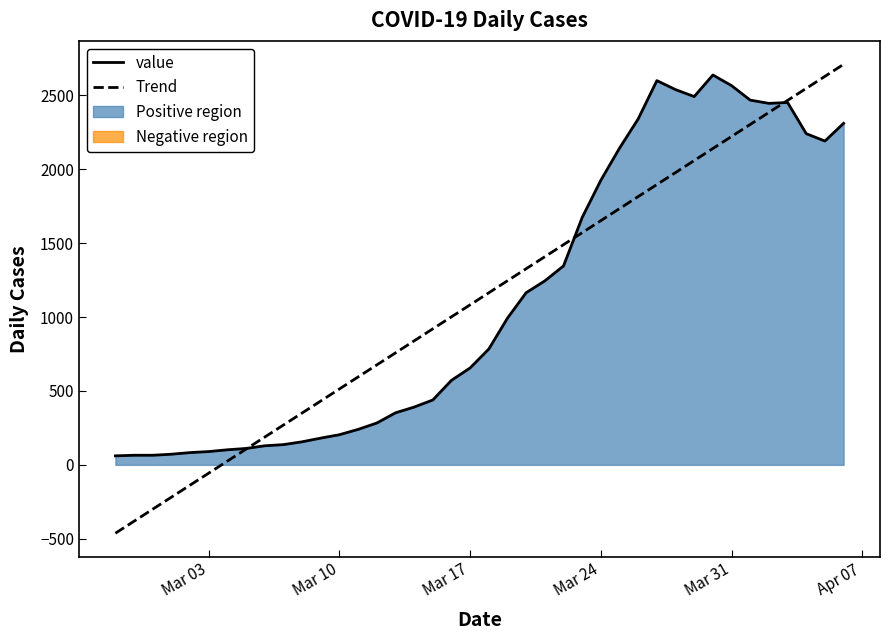

The value of value at Mar 31 is 4329.2. True or false?

False